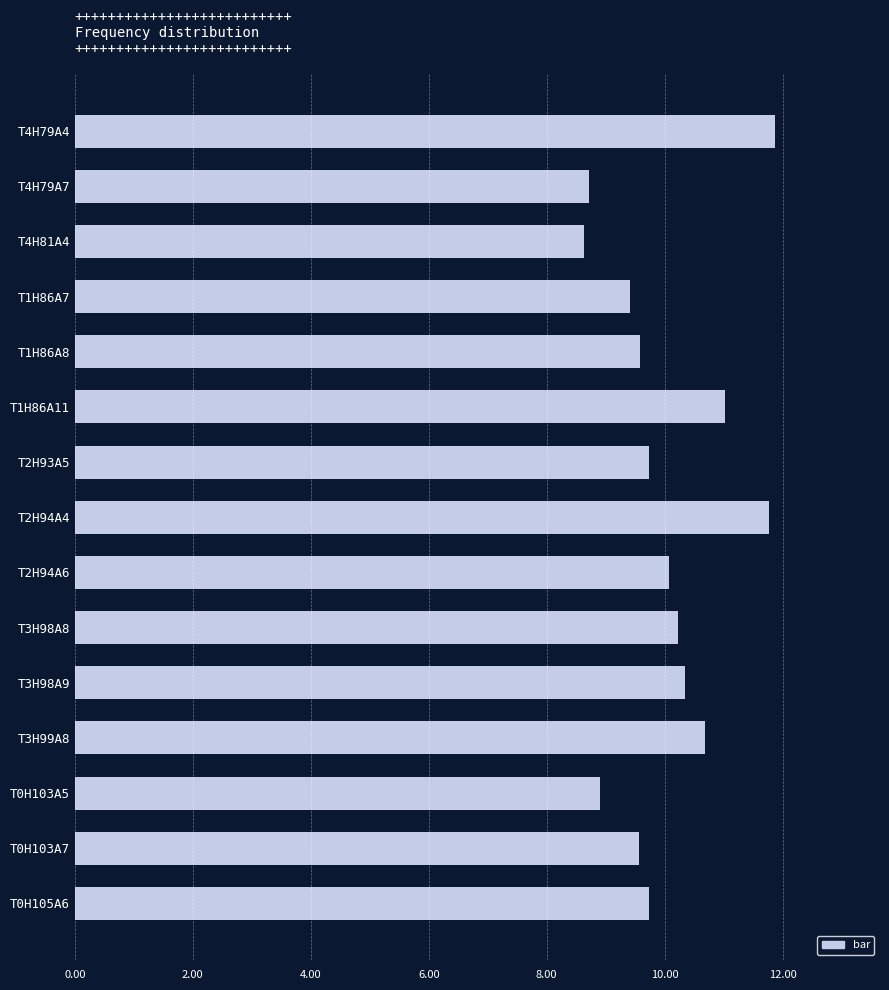

What is the label of the 6th bar from the bottom?

T3H98A8